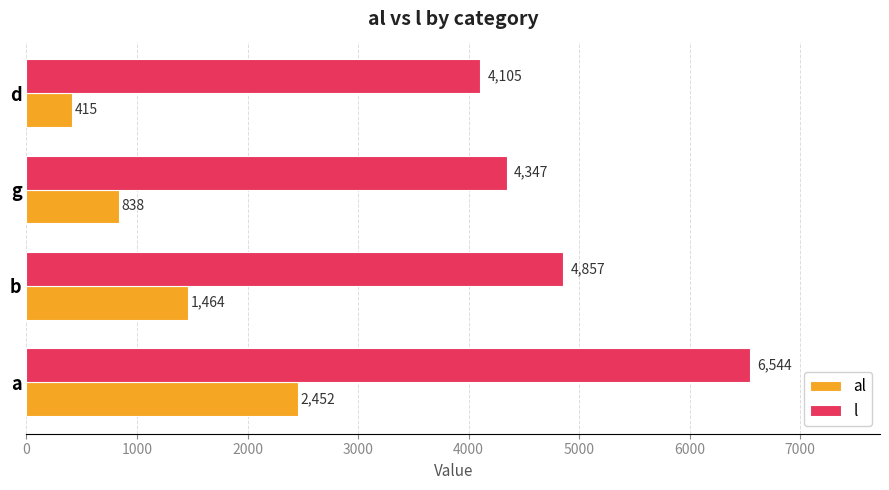

List the series in order of their peak value, highest first.

l, al